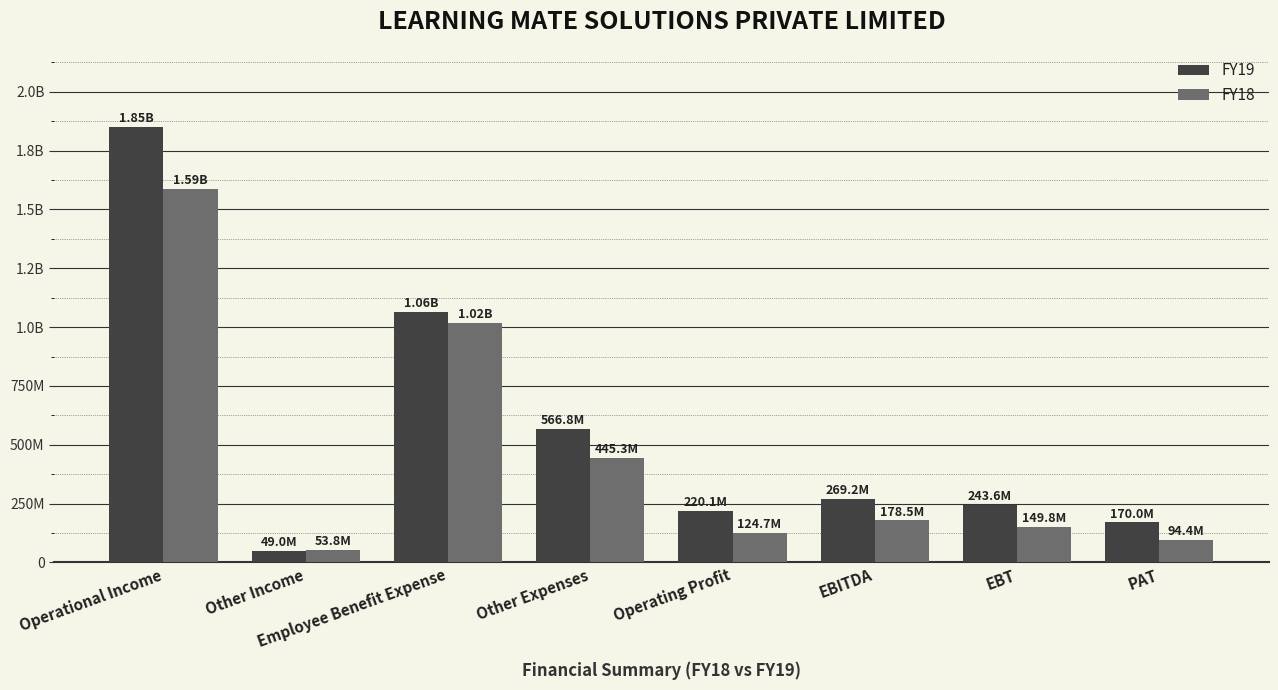

Reading left to right, extract all data points from this chart.

FY19: Operational Income=1850777580	Other Income=49049575	Employee Benefit Expense=1063807805	Other Expenses=566827821	Operating Profit=220141954	EBITDA=269191529	EBT=243588043	PAT=170044128
FY18: Operational Income=1588325200	Other Income=53784225	Employee Benefit Expense=1018304885	Other Expenses=445330555	Operating Profit=124689760	EBITDA=178473985	EBT=149814585	PAT=94385301